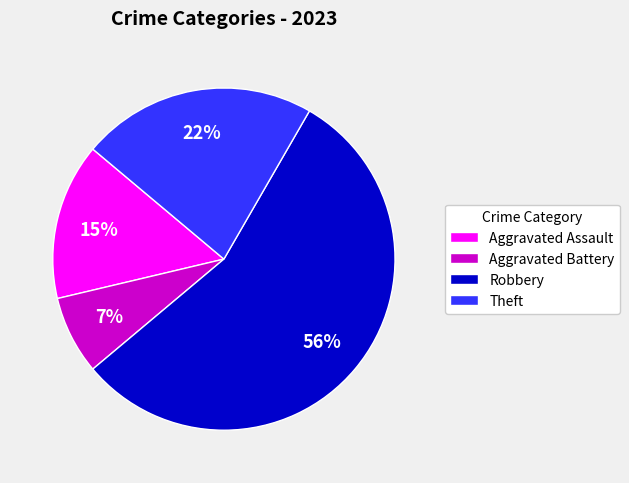

To the nearest percent, what portion does Theft represent?

22%